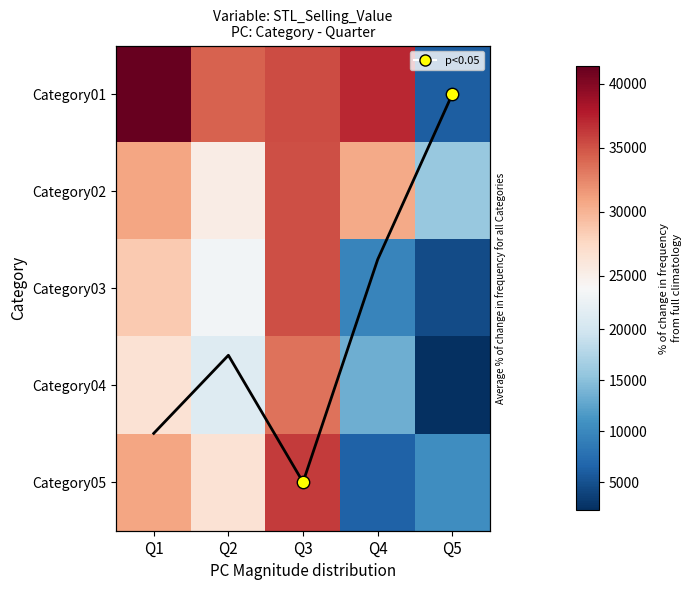

What is the sum of the Category01 values at Q5 and Q3?

41406.6